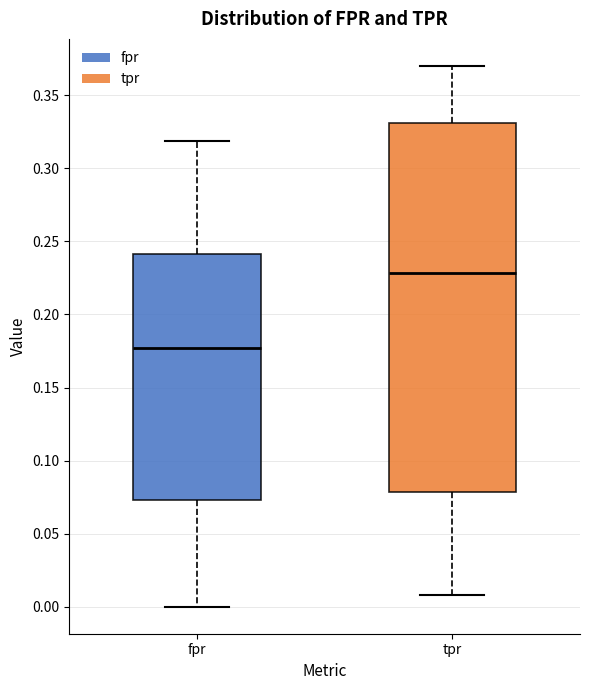

Which box has the highest median line?

tpr